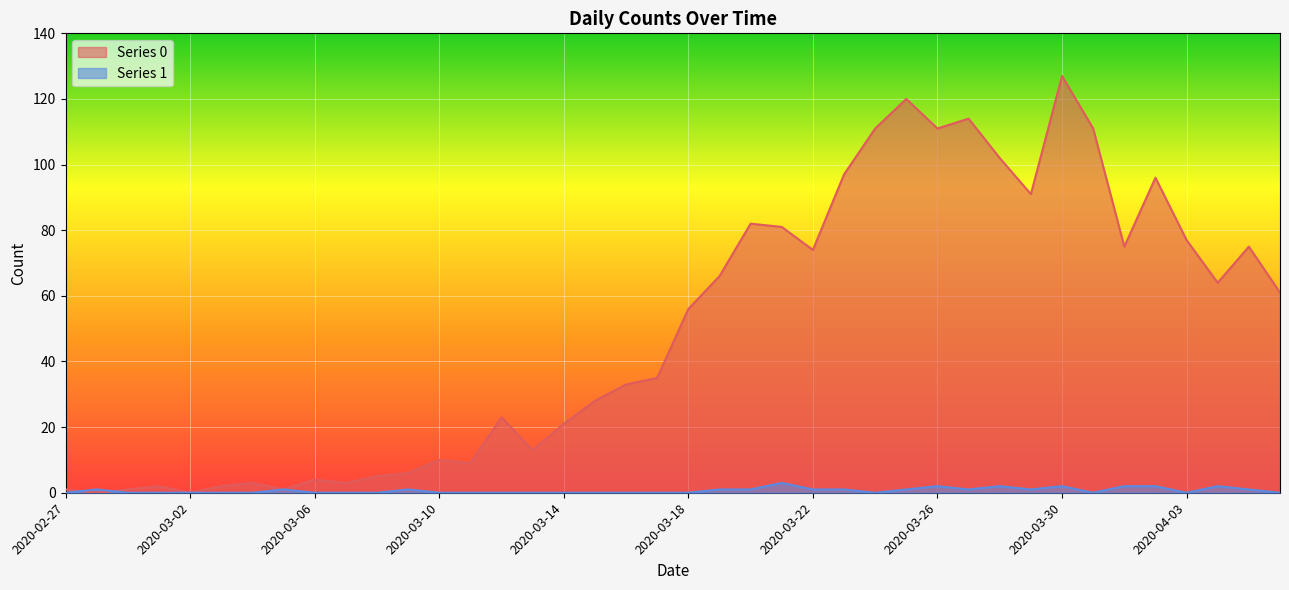

At 2020-03-02, list the series in order from largest to smallest.

Series 0, Series 1